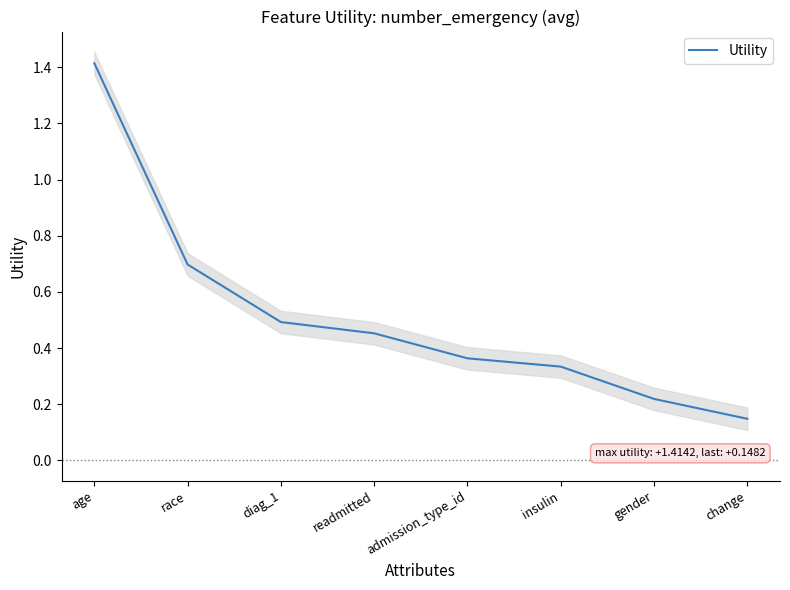

At which label is the value closest to 0?

change